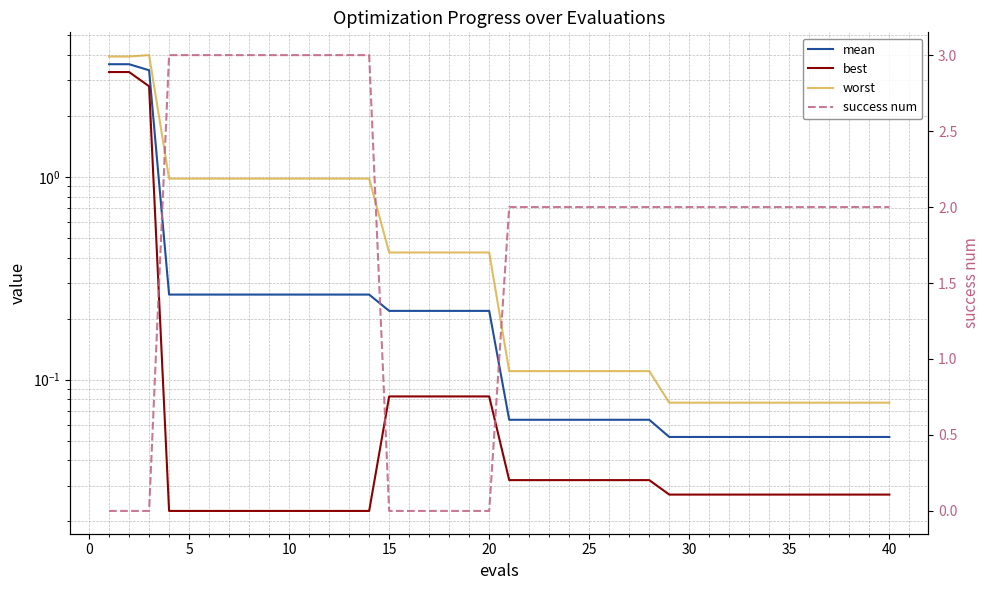

What are all the series names shown in the legend?

mean, best, worst, success num